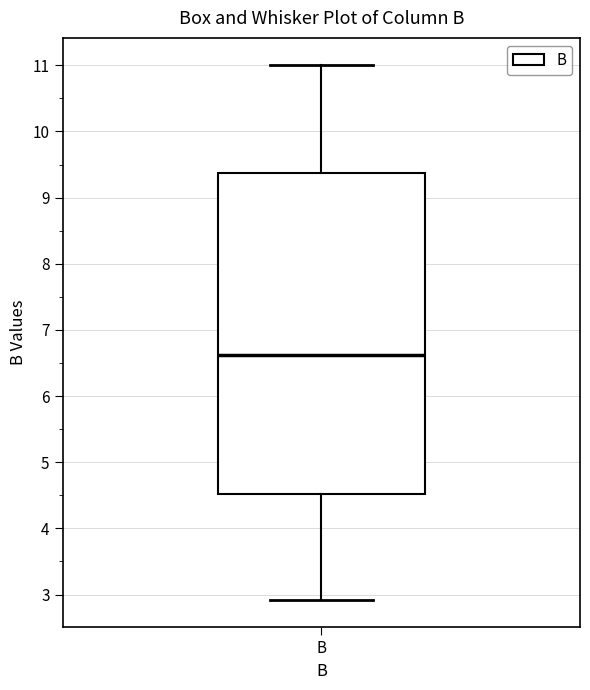

Read this box plot against the y-axis: the position of the median line, the range covered by the box, and the ends of both whiskers. The values are not printed on the chart, so give them approximately, as read against the axis.

median 6.6, box 4.5 to 9.4, whiskers 2.9 to 11.0